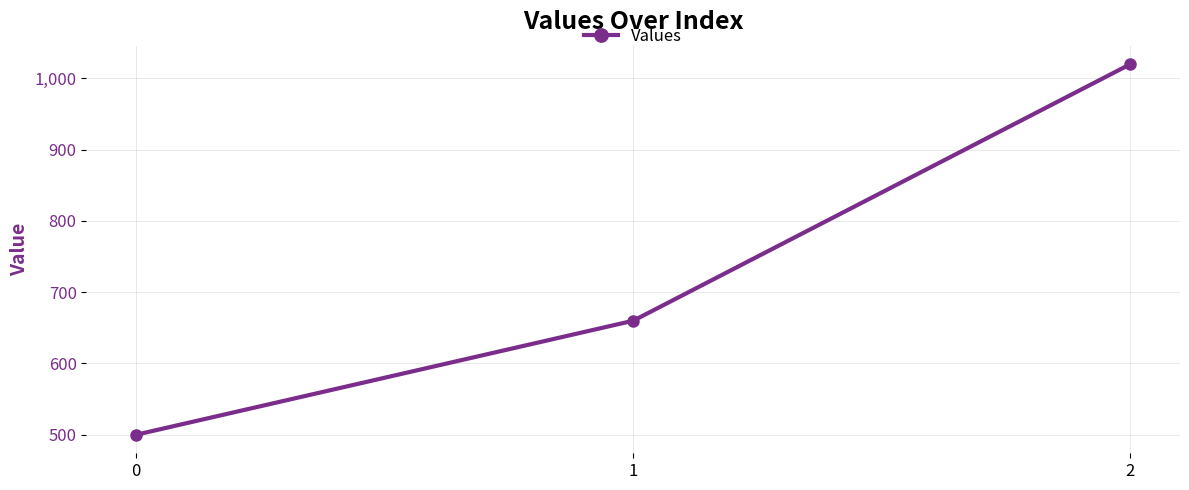

What is the change in value from 1 to 2?

+360